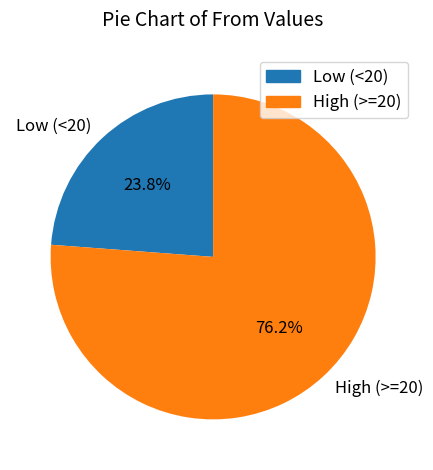

Is there any slice that represents more than half of the pie?

Yes